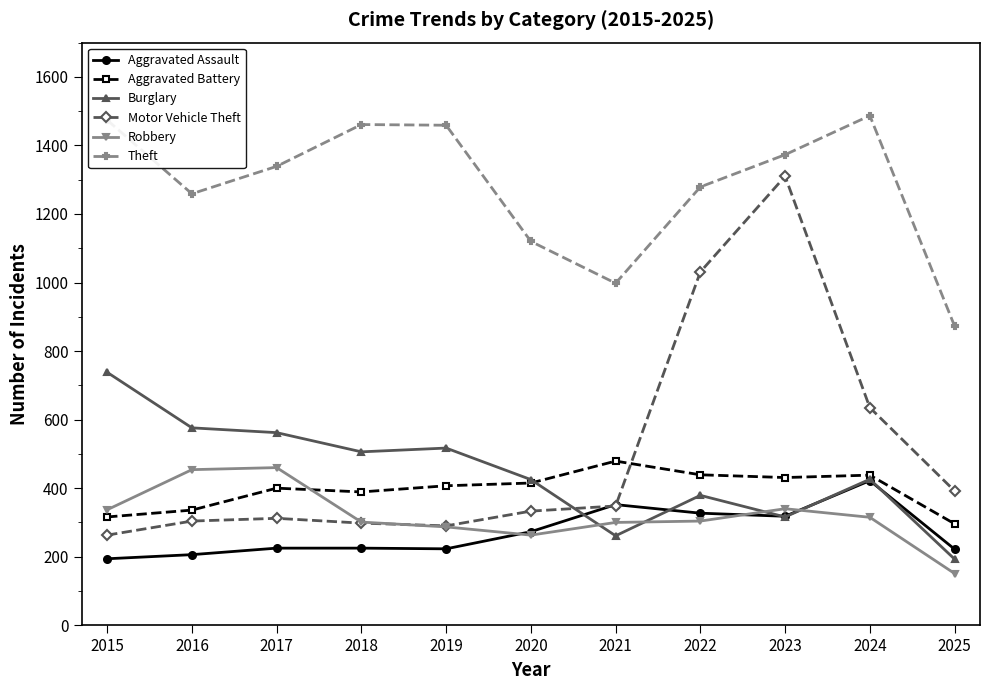

What is the total value across all series at 2016?

3135